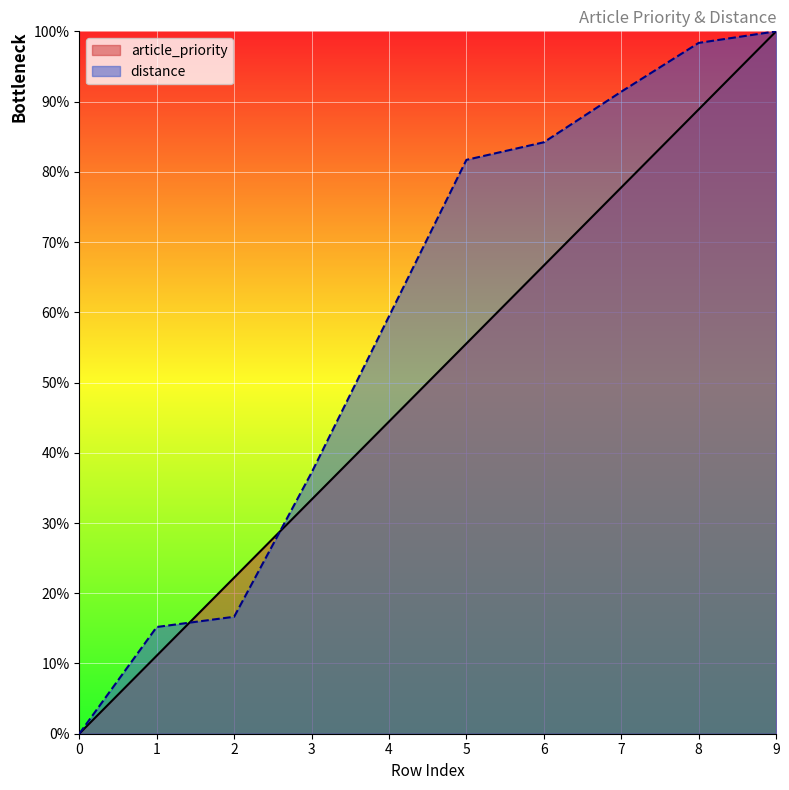

At which label does distance reach its peak?

9